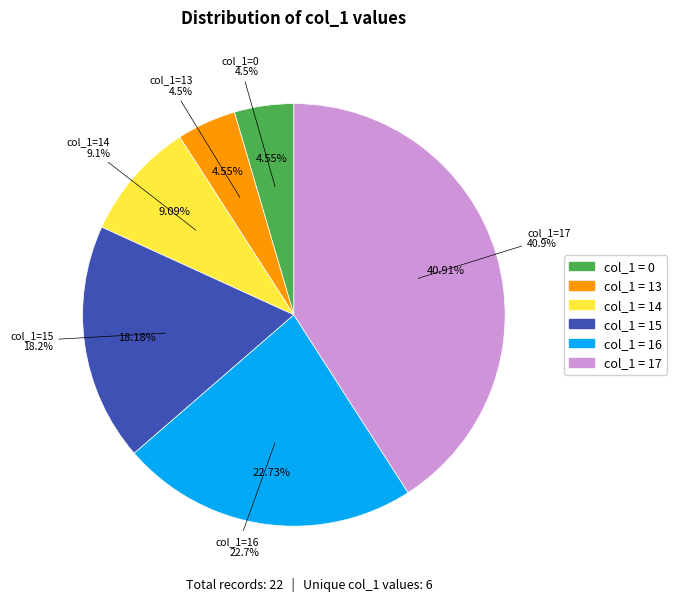

Is it true that 14 is 24% of the pie?

False